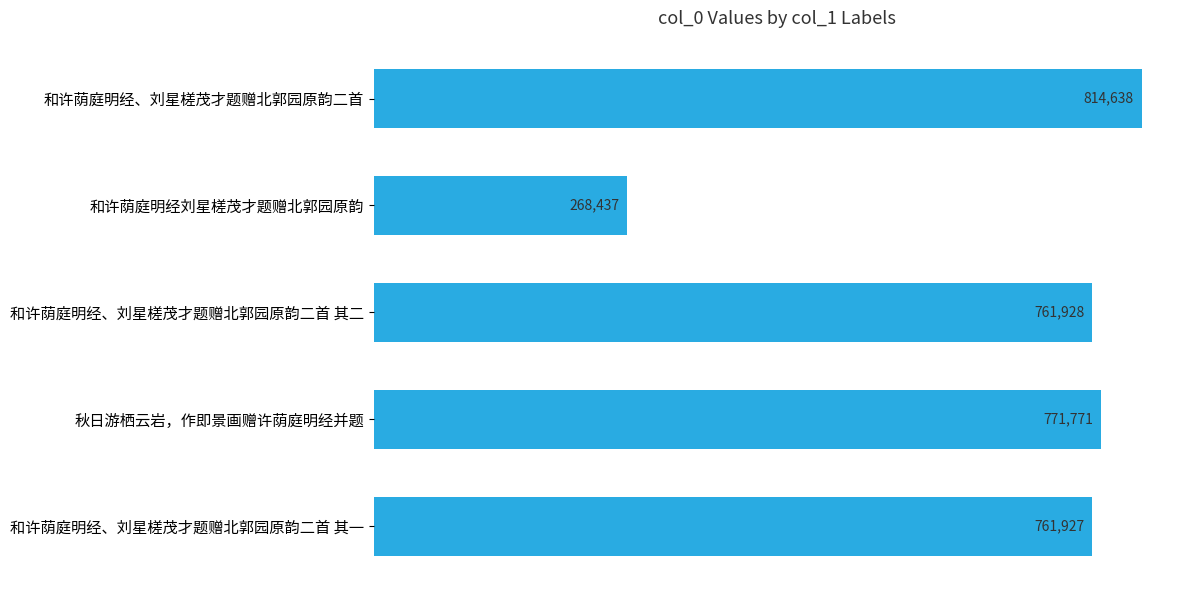

At which label is the value closest to 541537?

和许荫庭明经、刘星槎茂才题赠北郭园原韵二首 其一